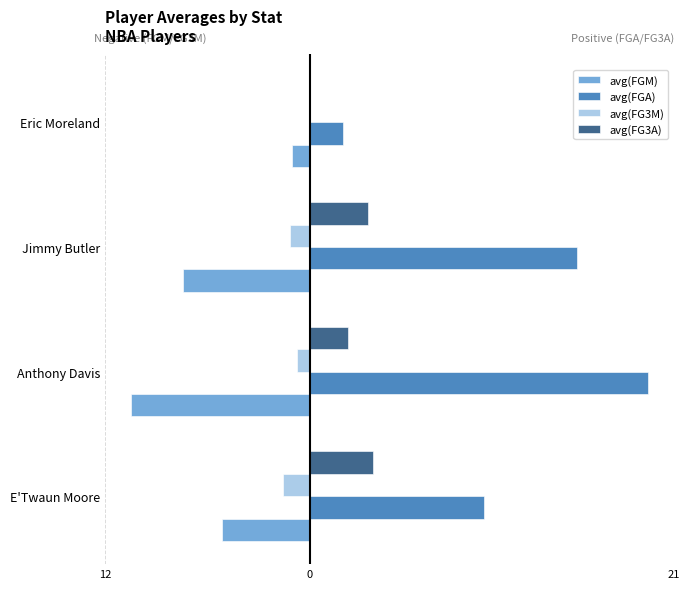

What is the difference between the maximum and minimum values in the avg(FG3M) series?

1.5